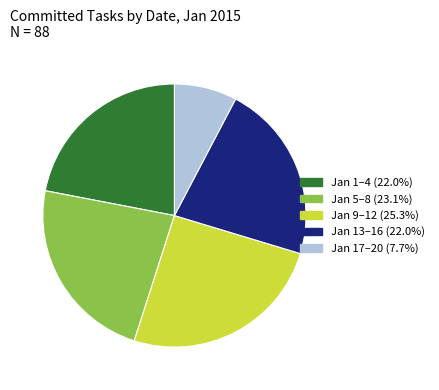

Is there any slice that represents more than half of the pie?

No